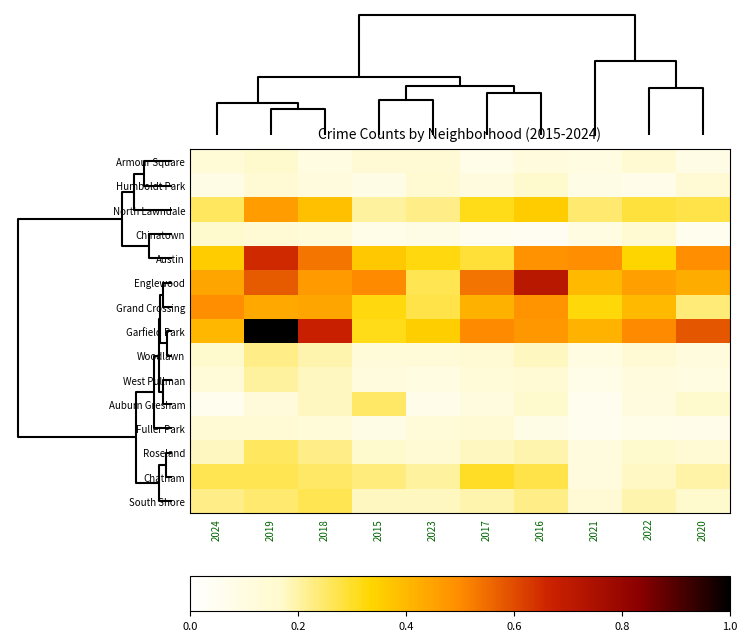

Between 2024 and 2020, which is larger?

2024